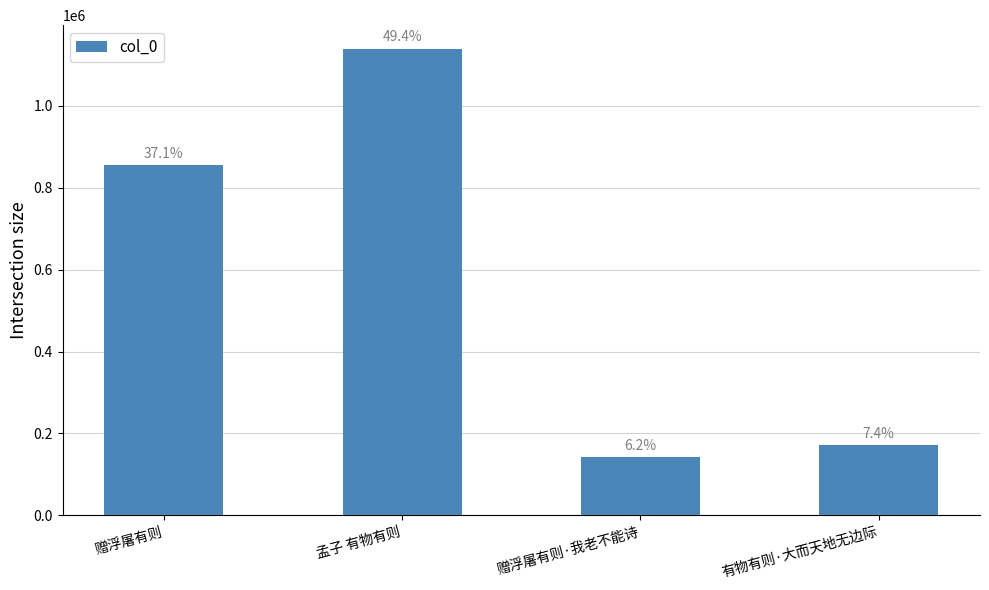

Which has a higher value, 孟子 有物有则 or 有物有则·大而天地无边际?

孟子 有物有则